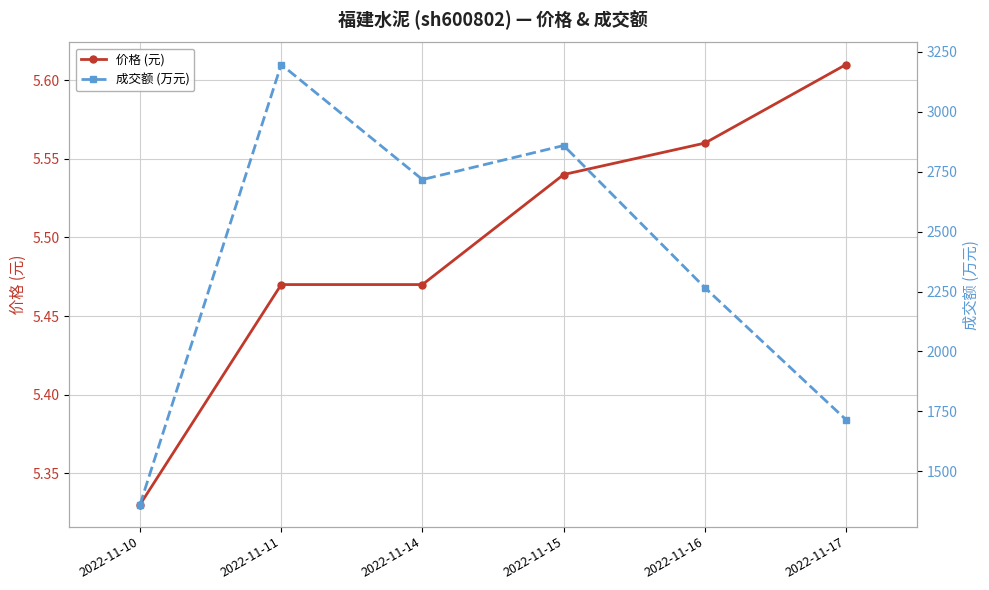

What is the sum of the 成交额 (万元) values at 2022-11-16 and 2022-11-17?

3981.0